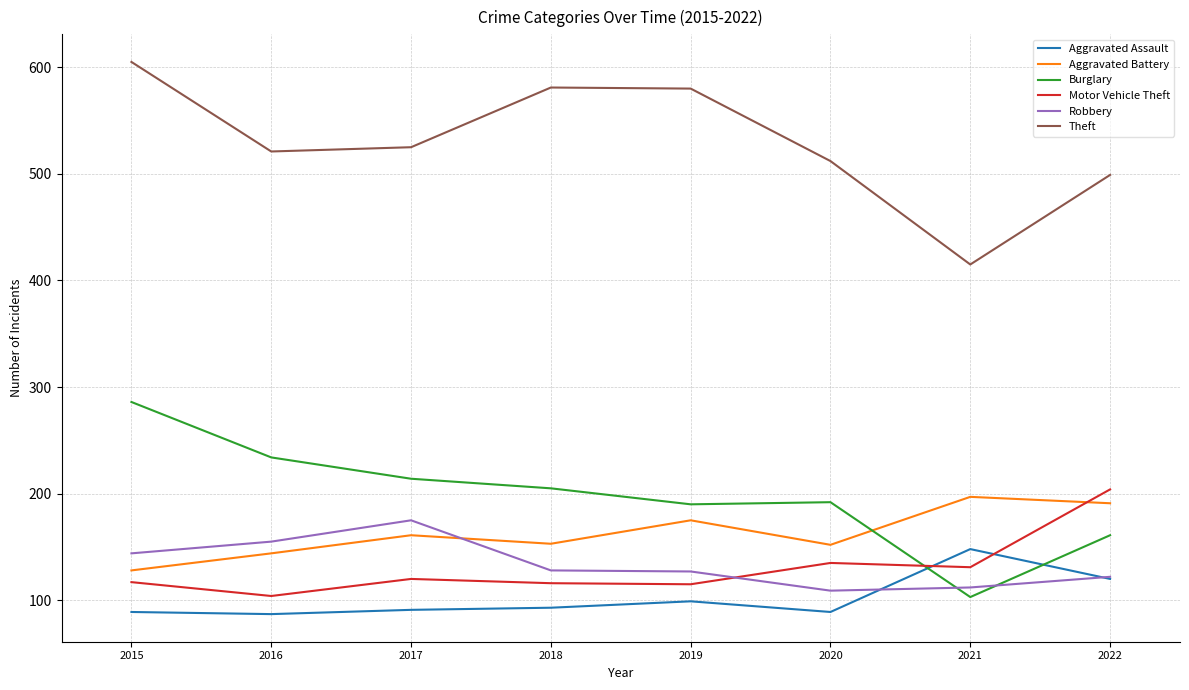

What is the spread (max minus min) of values at 2020?

423